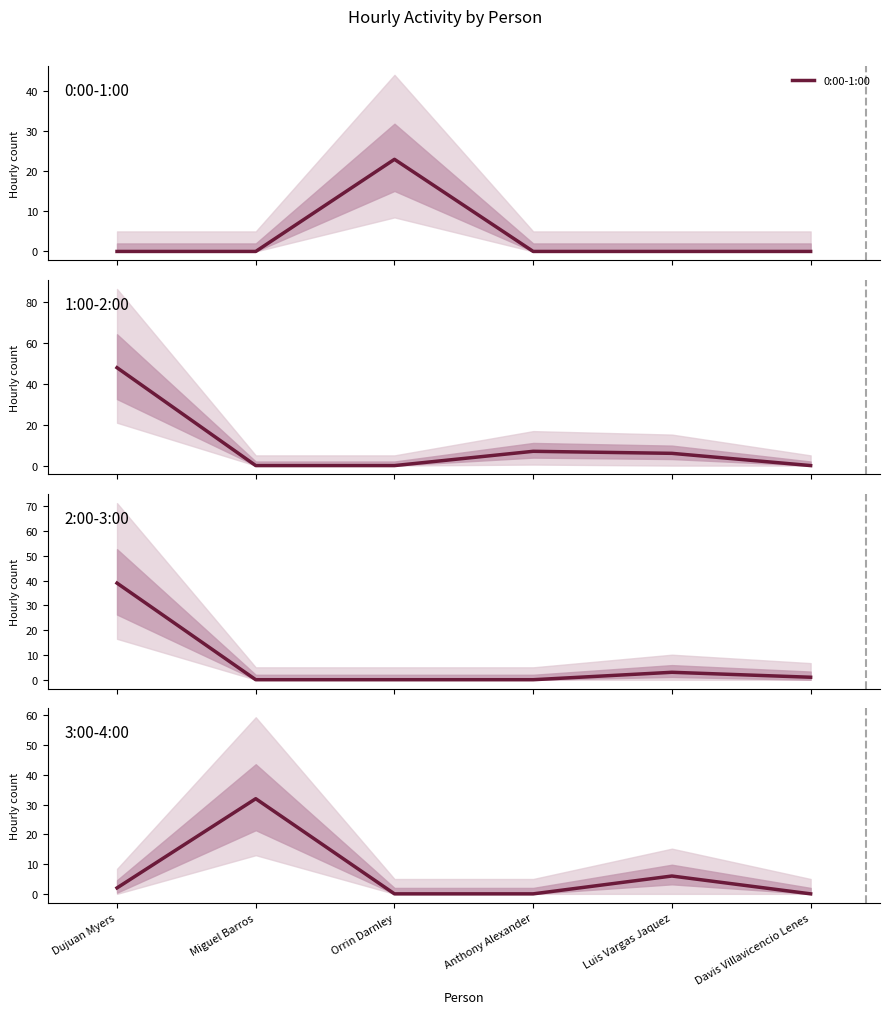

Rank the series by their maximum value, from lowest to highest.

0:00-1:00, 3:00-4:00, 2:00-3:00, 1:00-2:00